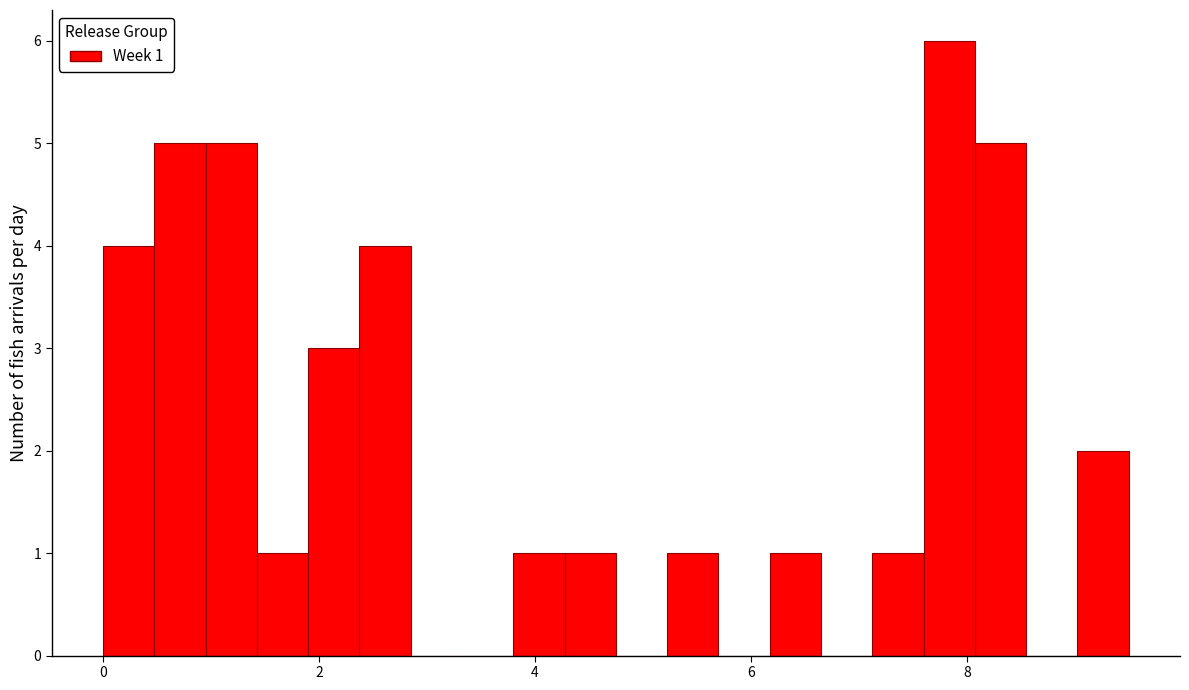

Around what value on the x-axis is the tallest bar? Give the approximate position of its centre, as read against the axis.

7.8